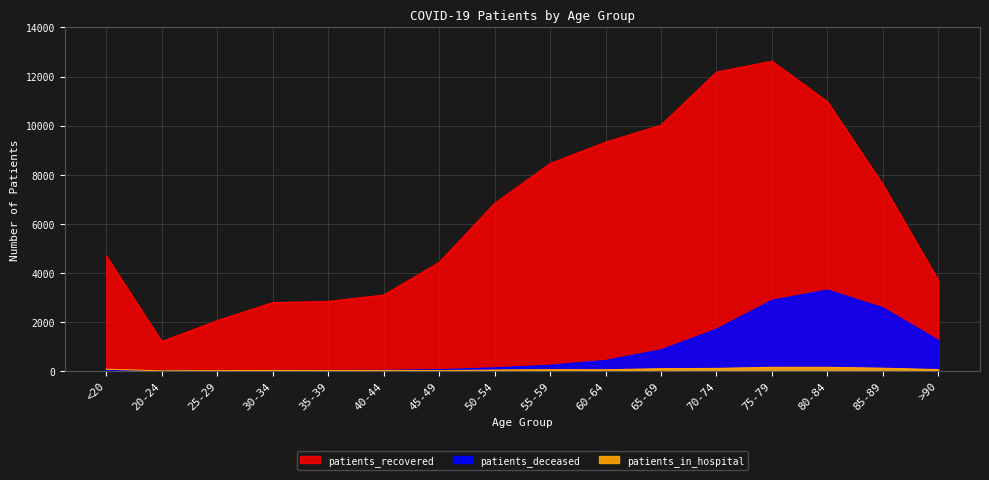

True or false: patients_in_hospital and patients_deceased intersect in this chart.

True